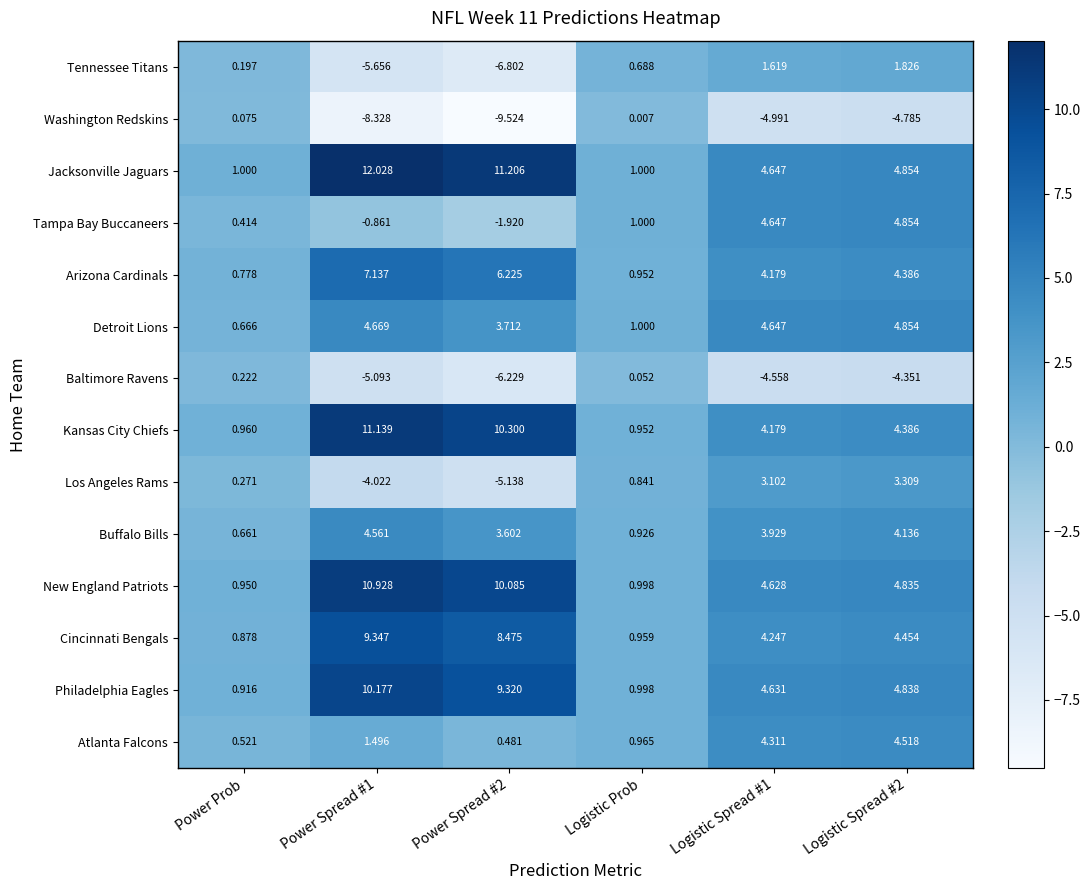

At Power Spread #2, list the series in order from largest to smallest.

Jacksonville Jaguars, Kansas City Chiefs, New England Patriots, Philadelphia Eagles, Cincinnati Bengals, Arizona Cardinals, Detroit Lions, Buffalo Bills, Atlanta Falcons, Tampa Bay Buccaneers, Los Angeles Rams, Baltimore Ravens, Tennessee Titans, Washington Redskins